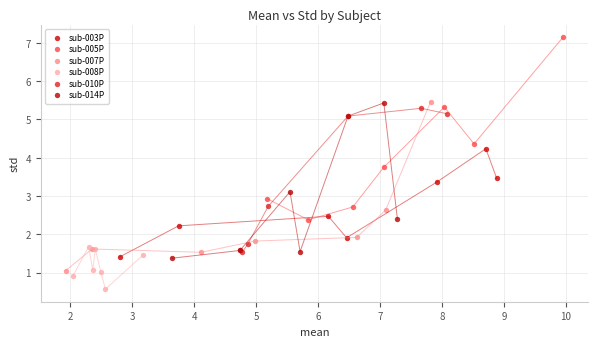

Which series contains the highest Y value?

sub-005P